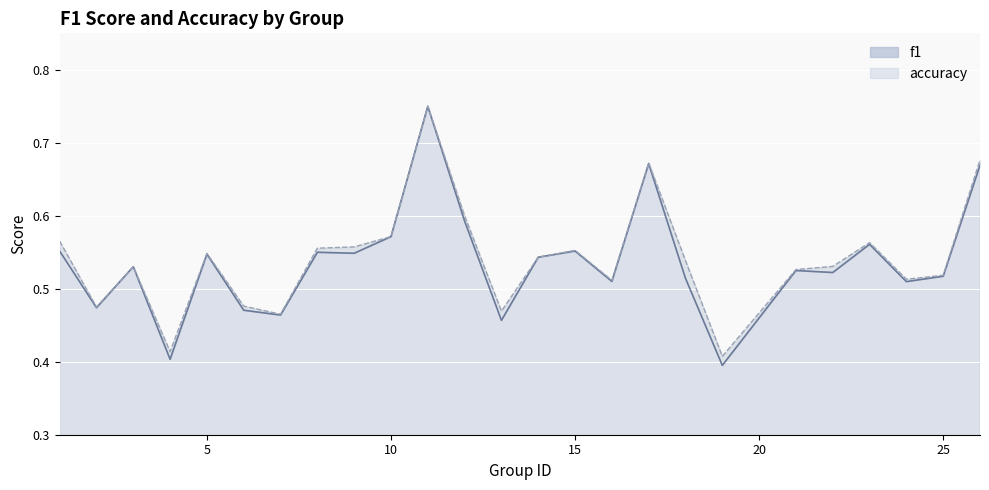

What is the total value across all series at 7?

0.9